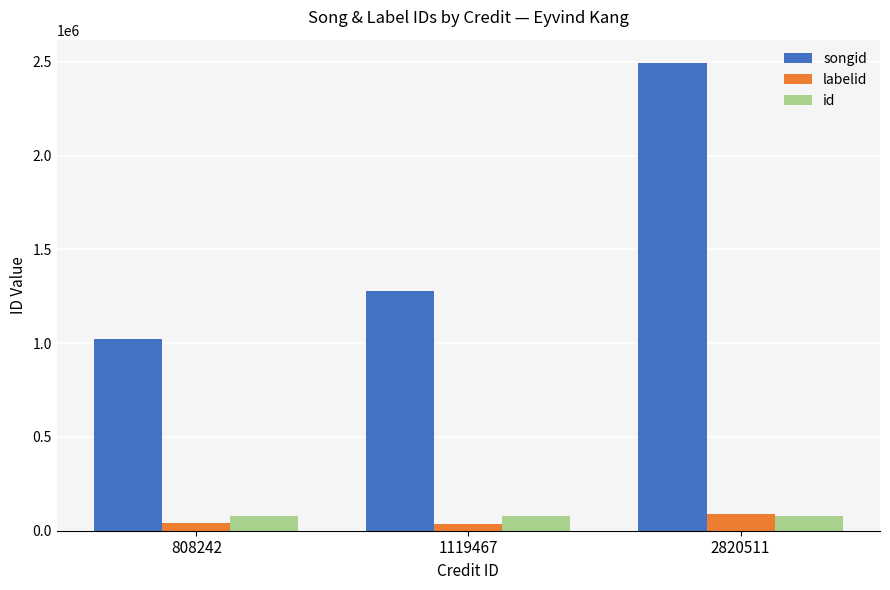

How many values in the labelid series are below 39542?

1